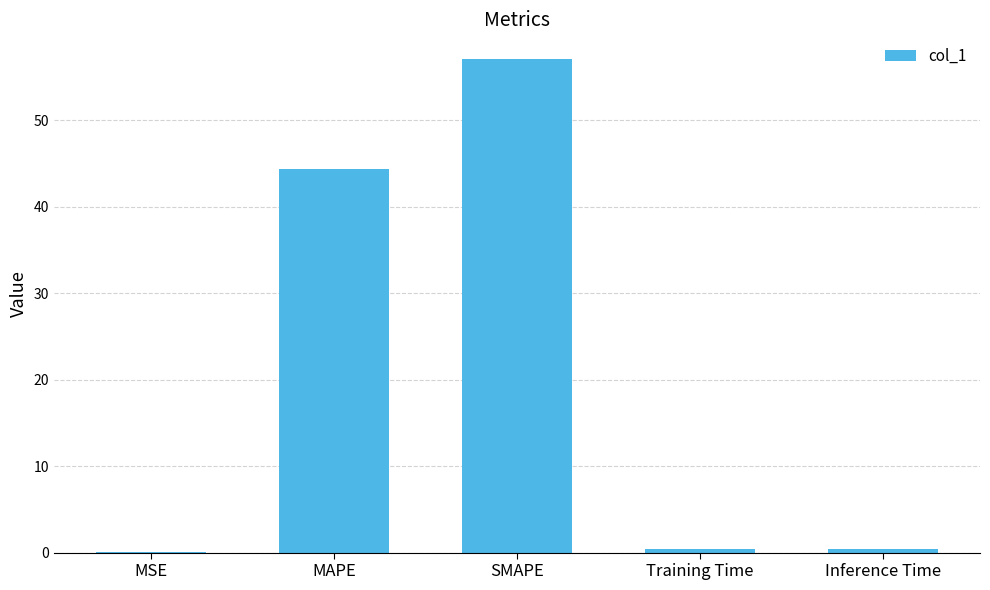

The value at MSE is 0.0. True or false?

True